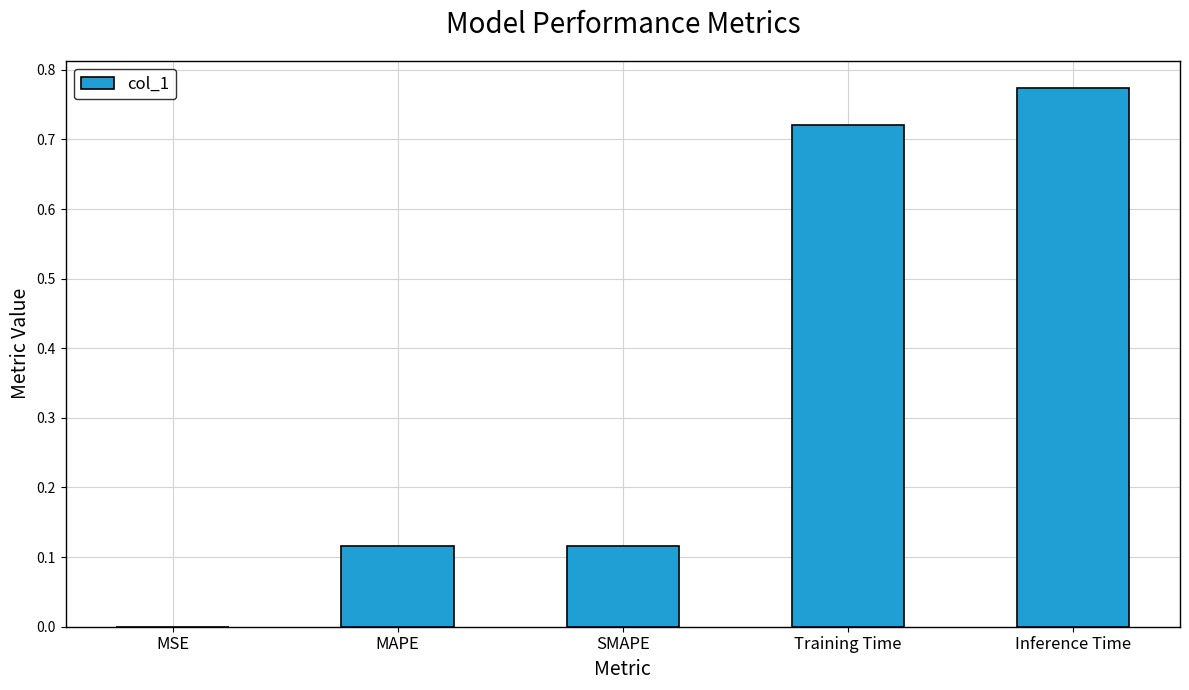

True or false: the data shows 0.2 at SMAPE.

False